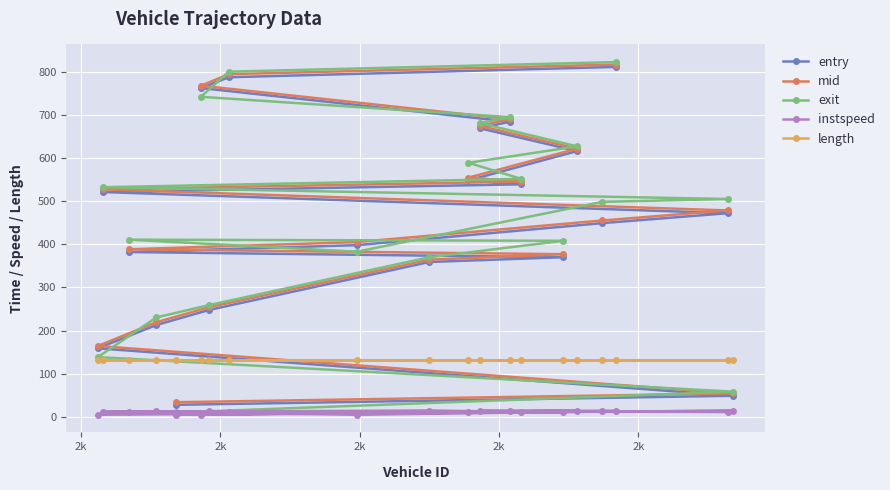

Which series has the widest spread of values?

exit